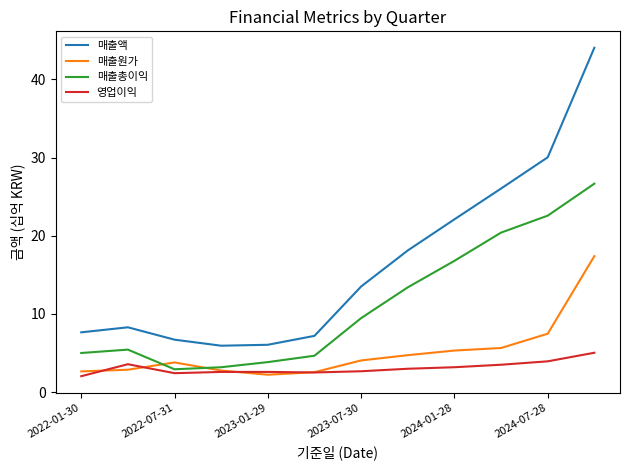

Rank the series by their maximum value, from highest to lowest.

매출액, 매출총이익, 매출원가, 영업이익